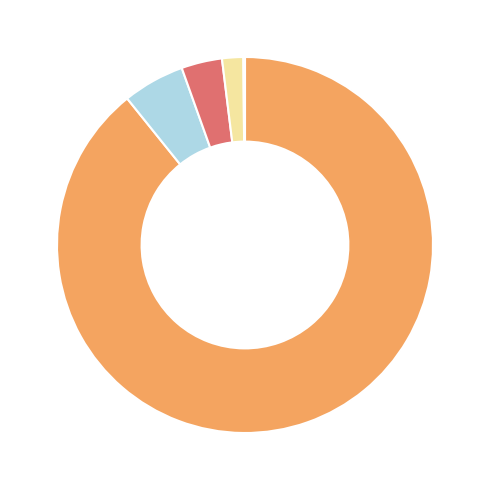

Is there any slice that represents more than half of the pie?

Yes